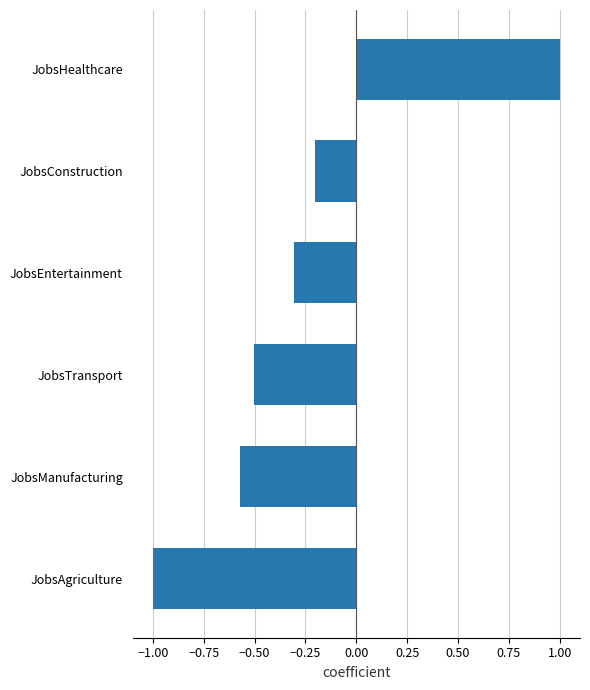

Where is the data nearest to the value 0?

JobsConstruction